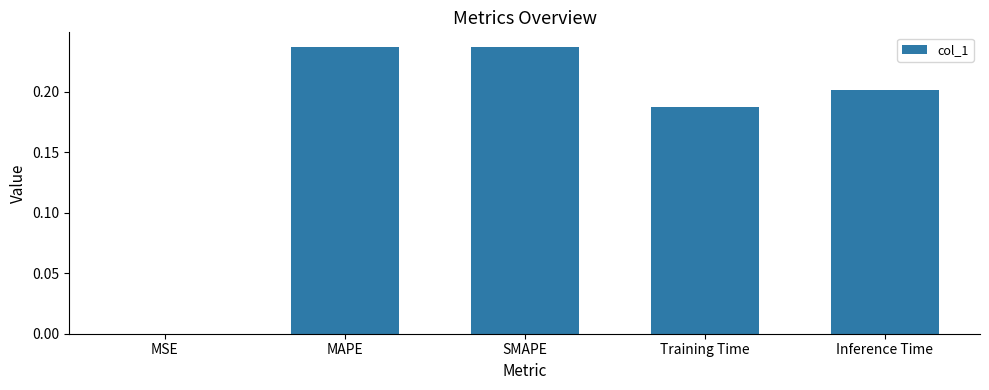

Is it true that the value at MSE is 0.0?

True